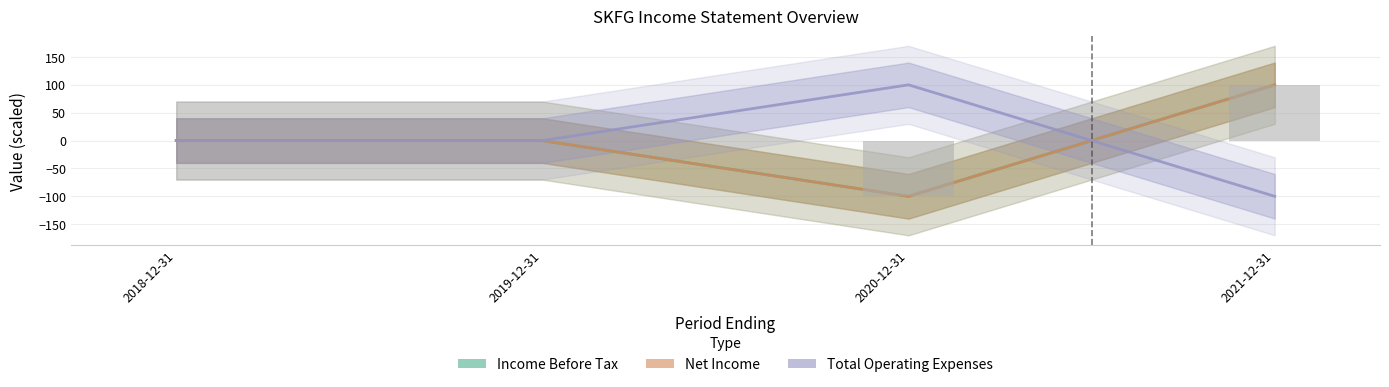

At which label does Income Before Tax reach its peak?

2021-12-31